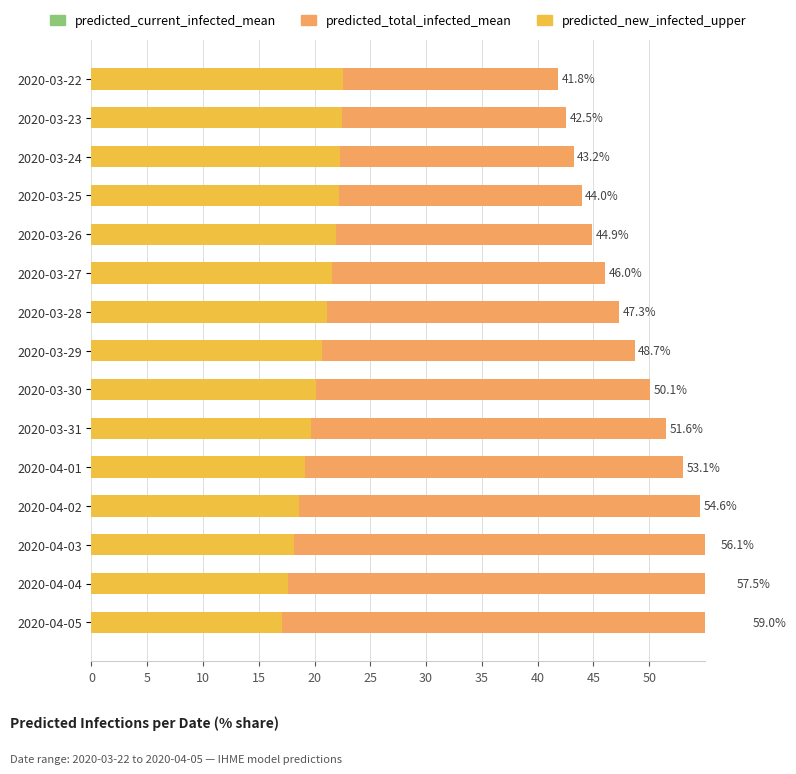

At how many categories does at least one series exceed 49?

7